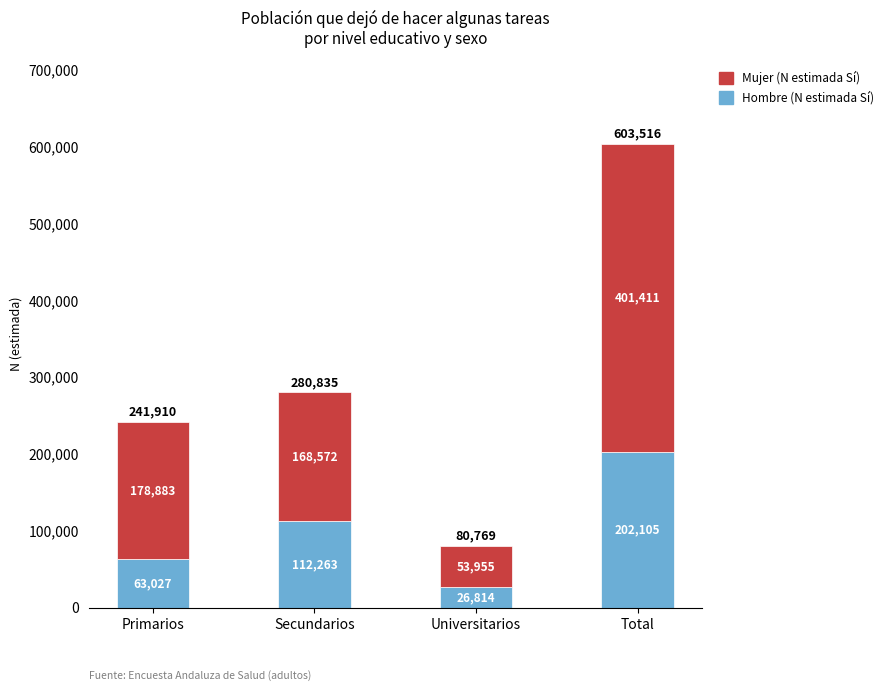

What is the total value across all series at Total?

603516